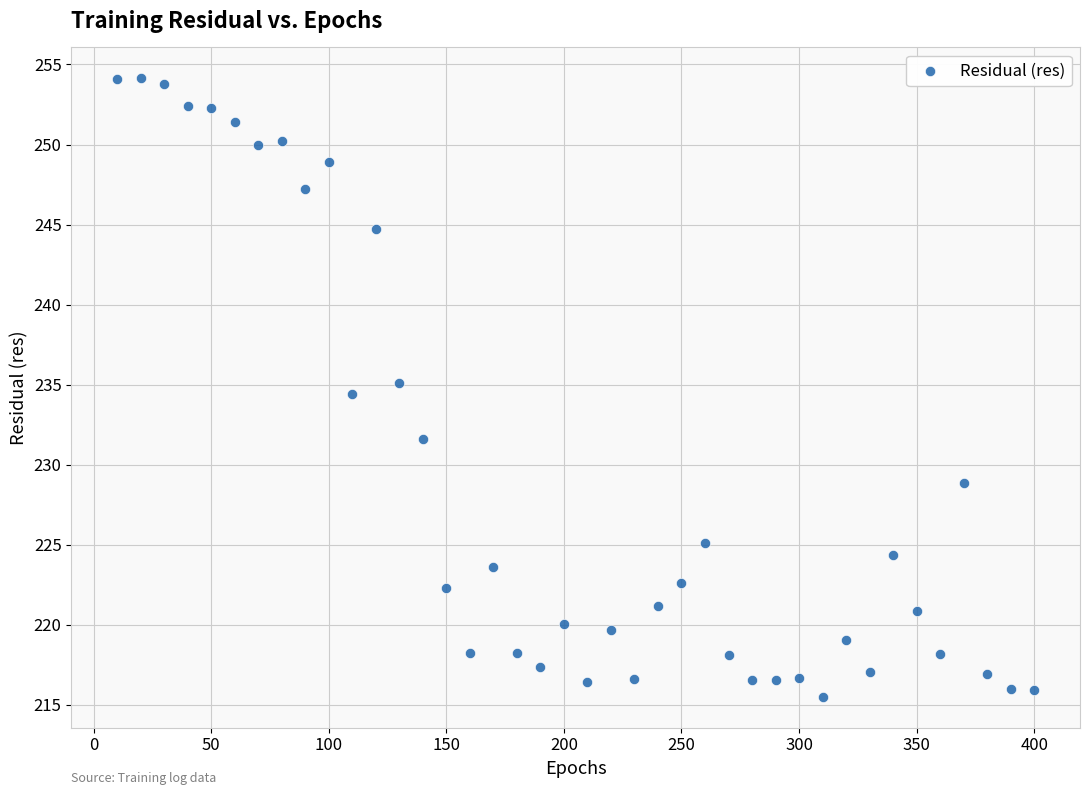

What is the range of X values (max minus min)?

390.0